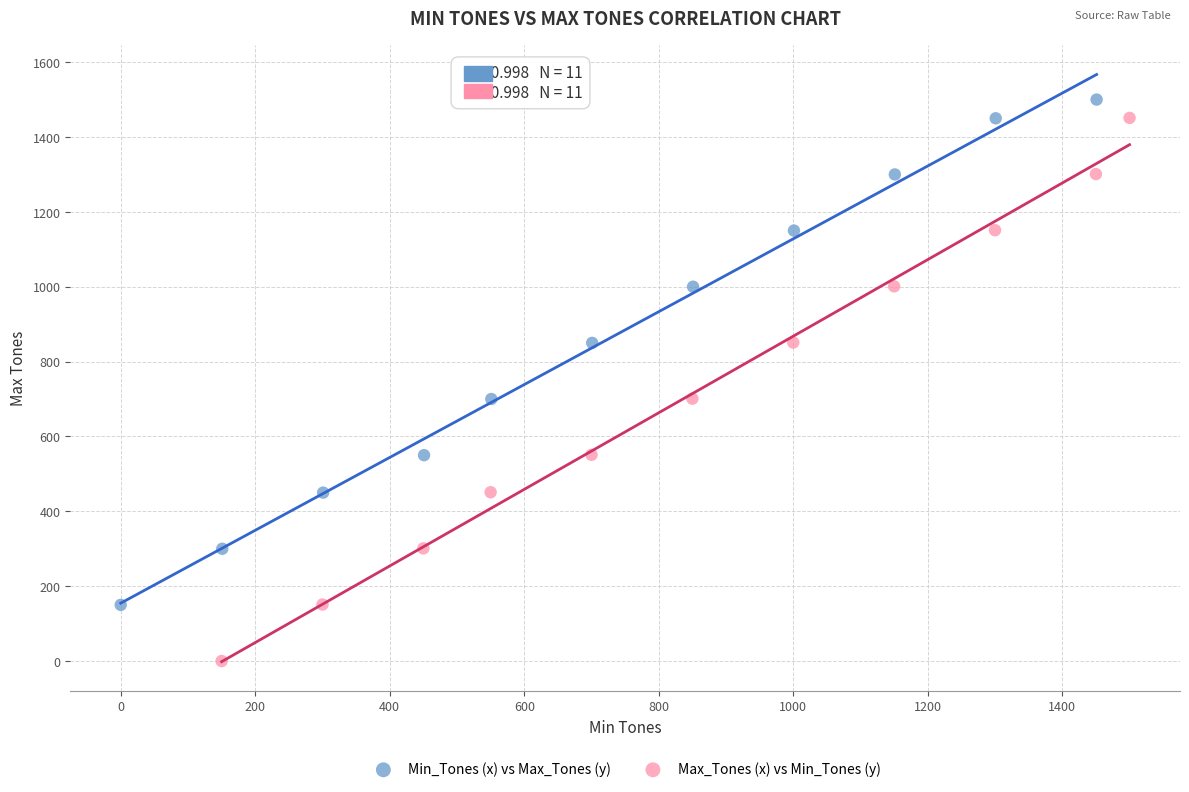

Which series has the widest spread of Y values?

Max_Tones (x) vs Min_Tones (y)